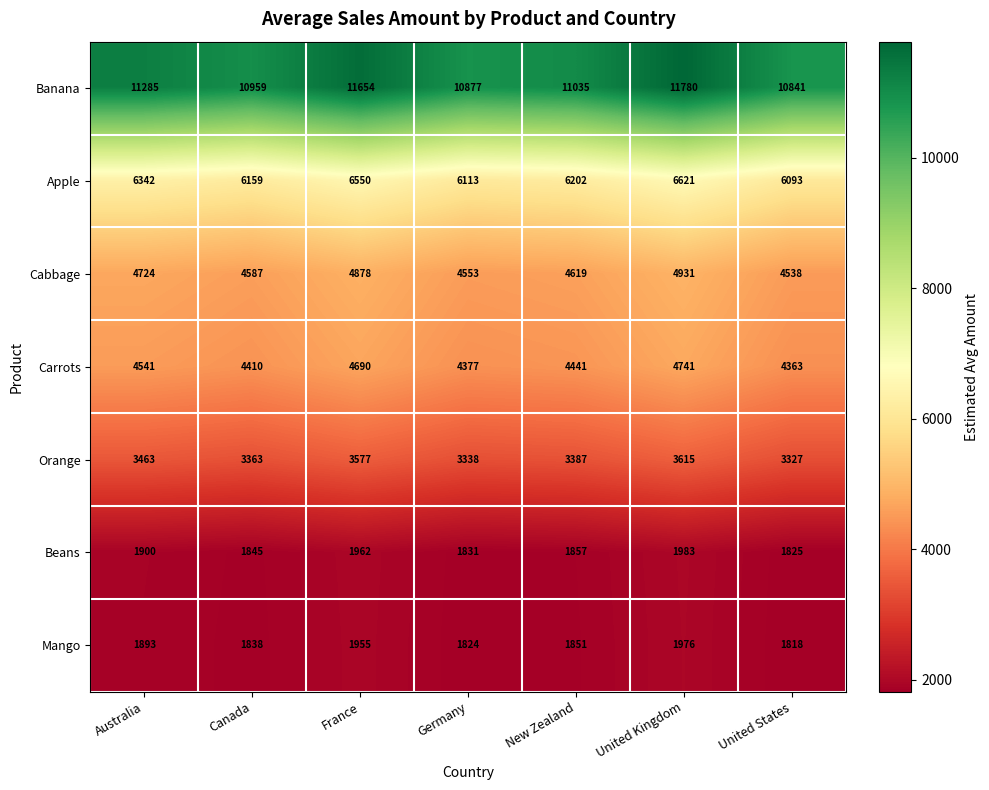

What is the difference between the highest and lowest values at Australia?

9392